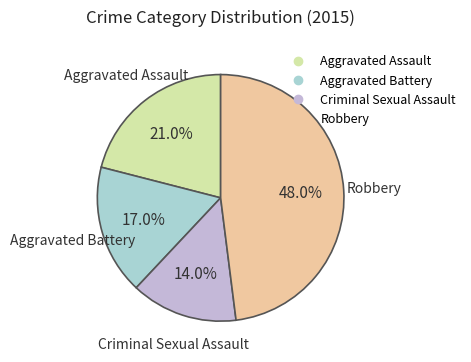

What percentage is NOT represented by Aggravated Battery?

83.0%